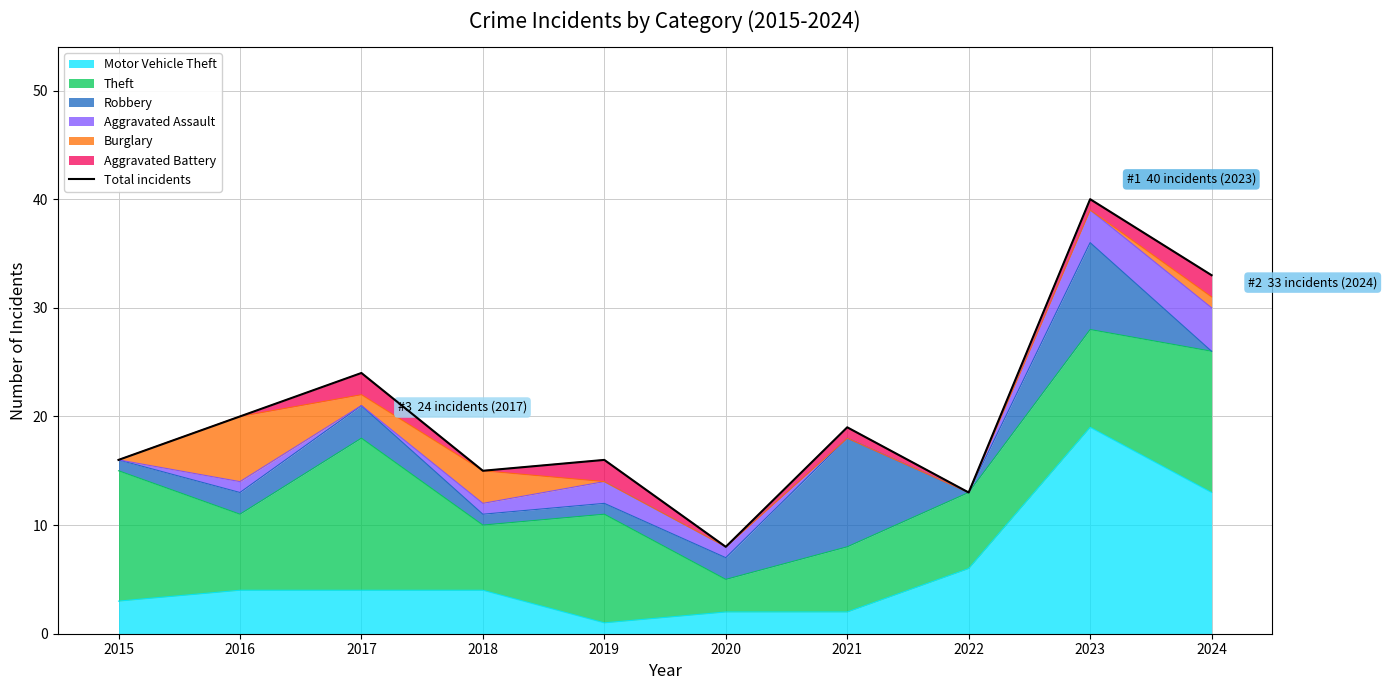

Approximately how many times larger is the value at 2024 compared to 2019?

2.1